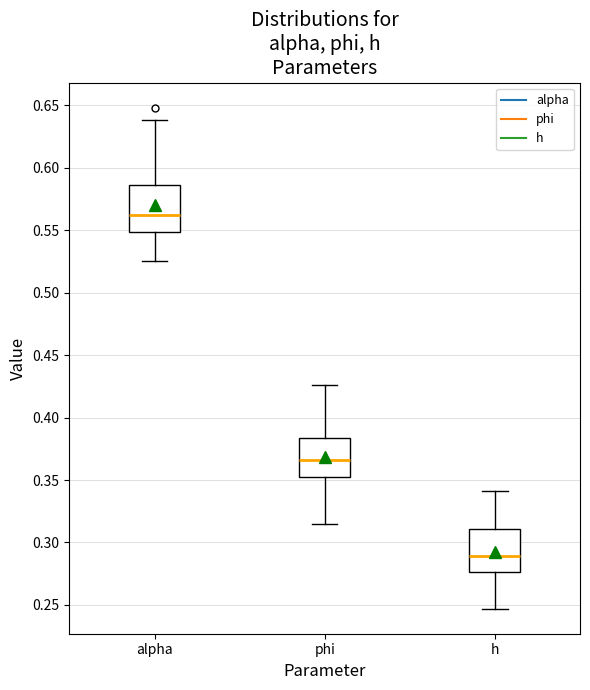

Reading left to right, read every box against the y-axis: the position of its median line, the range the box covers, and the ends of its whiskers. The values are not printed on the chart, so give them approximately, as read against the axis.

alpha: median 0.560, box 0.550 to 0.585, whiskers 0.525 to 0.640
phi: median 0.365, box 0.350 to 0.385, whiskers 0.315 to 0.425
h: median 0.290, box 0.275 to 0.310, whiskers 0.245 to 0.340